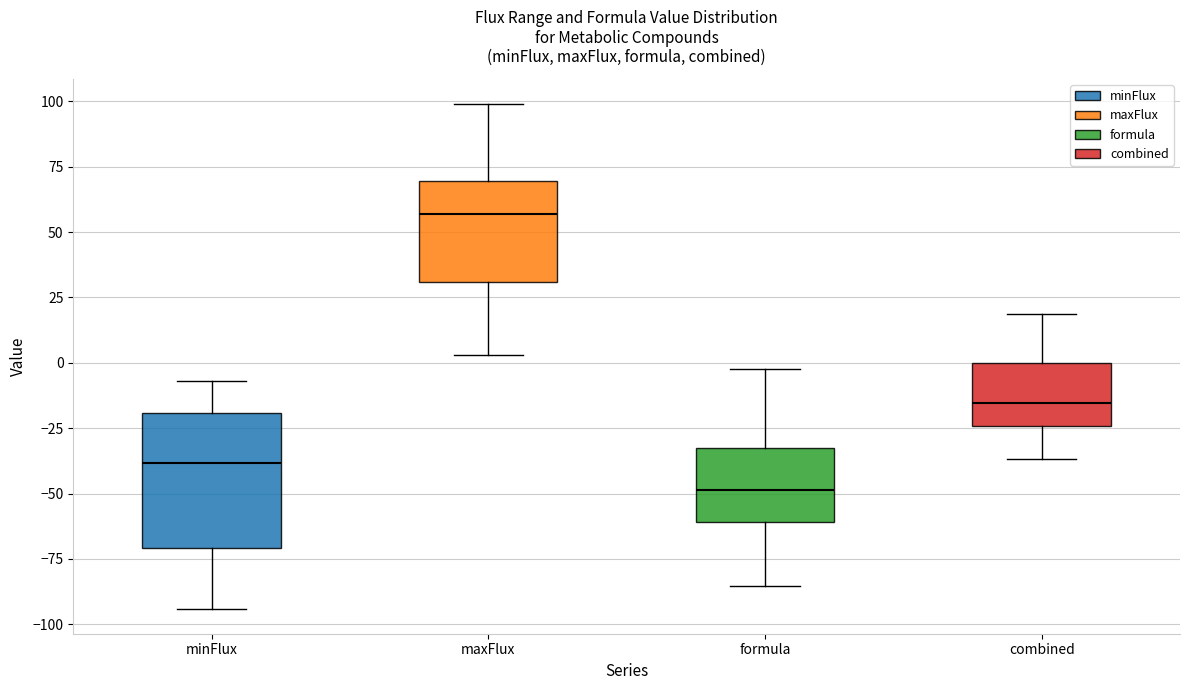

Reading left to right, read every box against the y-axis: the position of its median line, the range the box covers, and the ends of its whiskers. The values are not printed on the chart, so give them approximately, as read against the axis.

minFlux: median -40, box -70 to -20, whiskers -95 to -5
maxFlux: median 55, box 30 to 70, whiskers 5 to 100
formula: median -50, box -60 to -30, whiskers -85 to 0
combined: median -15, box -25 to 0, whiskers -35 to 20